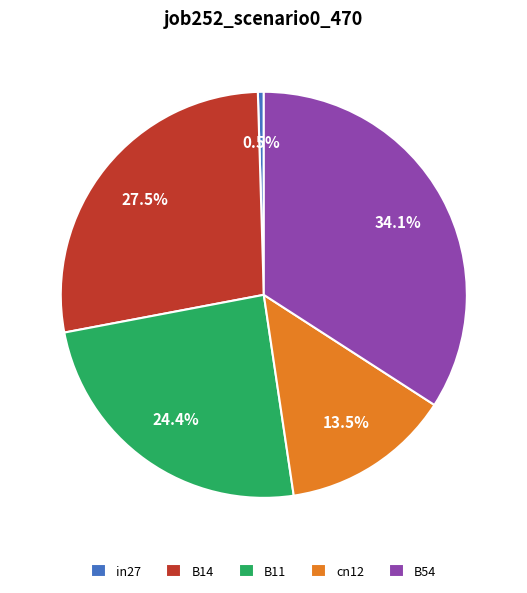

The cn12 slice represents 21% of the pie. True or false?

False